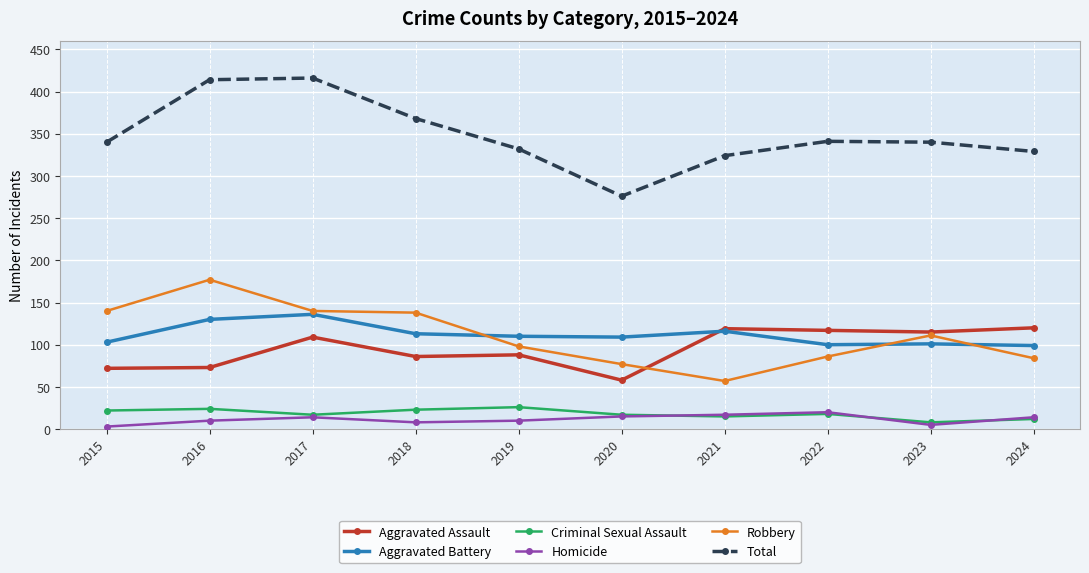

True or false: Homicide and Total intersect in this chart.

False